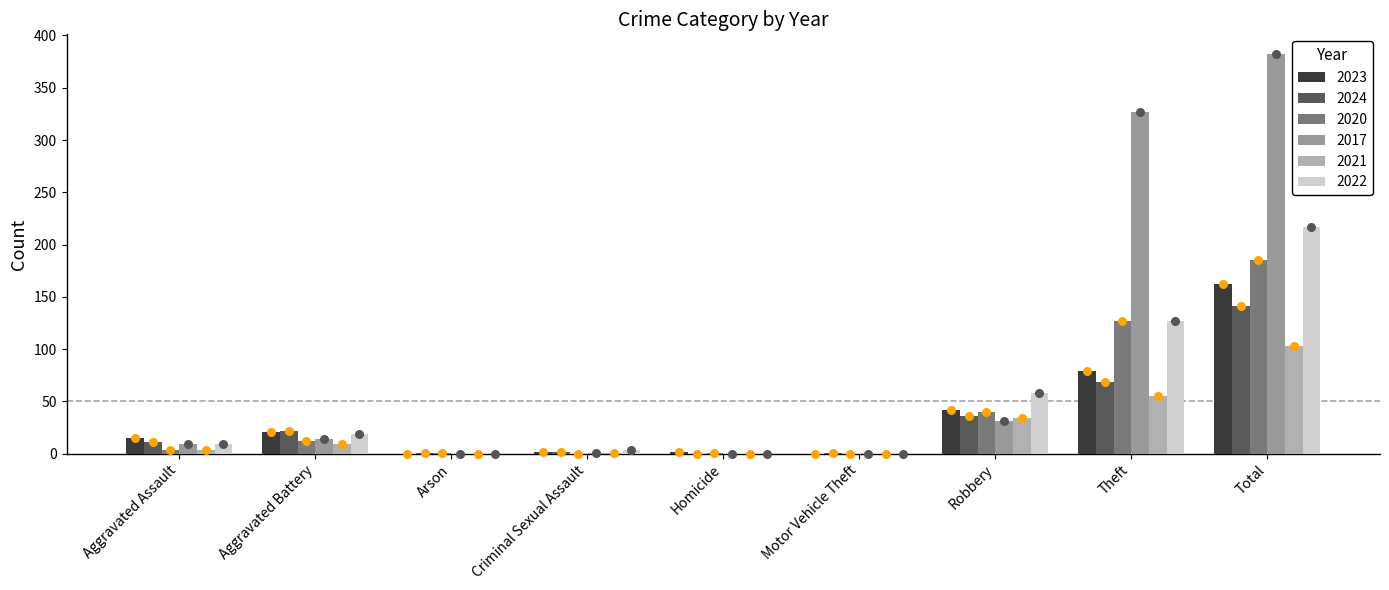

At which category is the sum across all series the highest?

Total